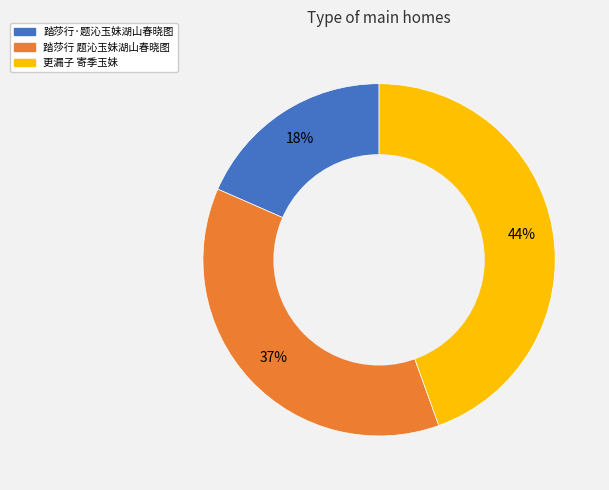

Which category has the biggest portion of the pie?

更漏子 寄季玉妹